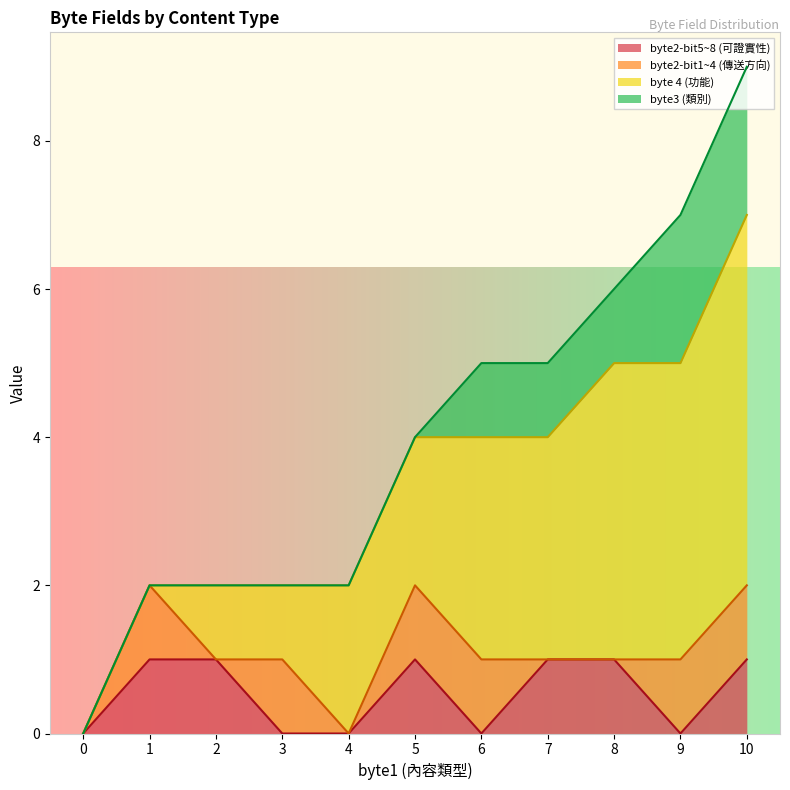

Reading left to right, transcribe all the data shown in this chart.

byte2-bit5~8 (可證實性): 0	1	1	0	0	1	0	1	1	0	1
byte2-bit1~4 (傳送方向): 0	1	0	1	0	1	1	0	0	1	1
byte 4 (功能): 0	0	1	1	2	2	3	3	4	4	5
byte3 (類別): 0	0	0	0	0	0	1	1	1	2	2